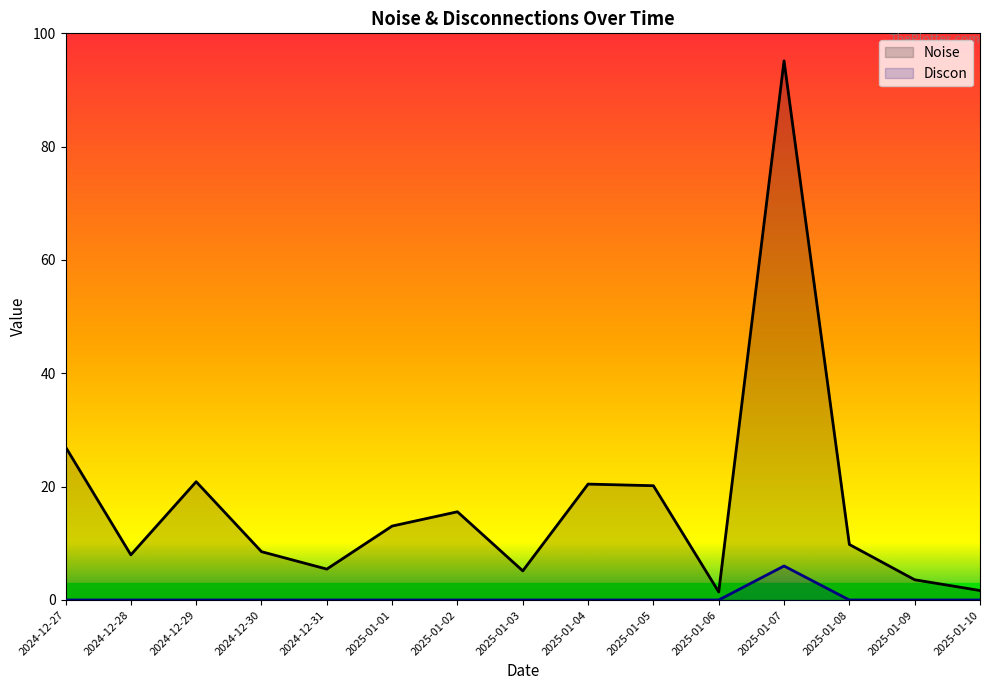

Which label corresponds to the largest value in the chart?

2025-01-07